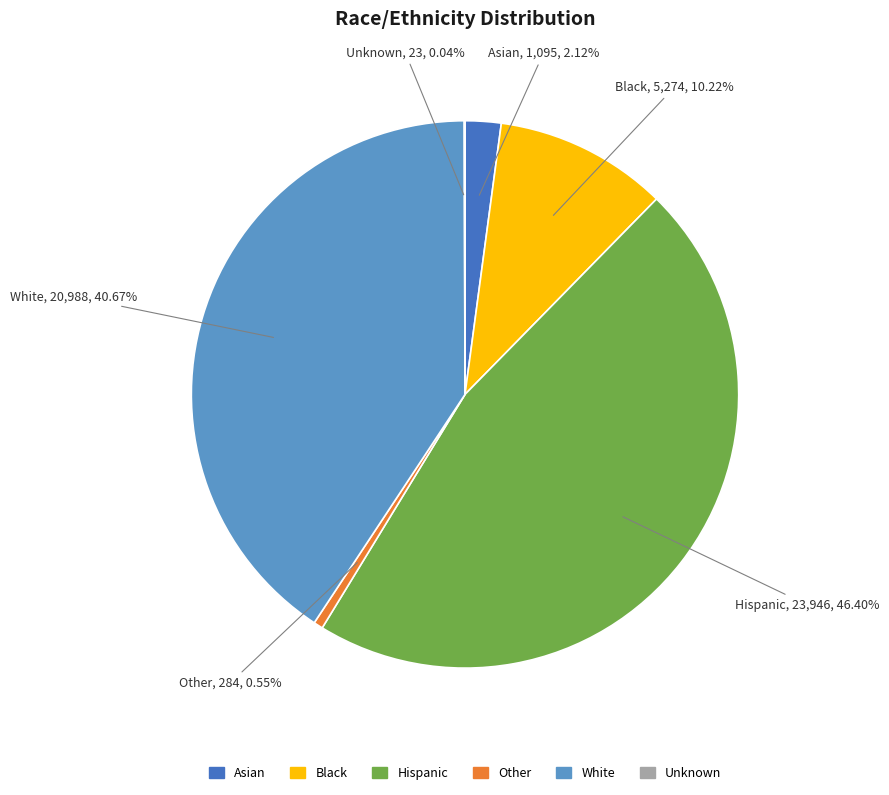

What is the ratio of the value at White to the value at Other?

73.9